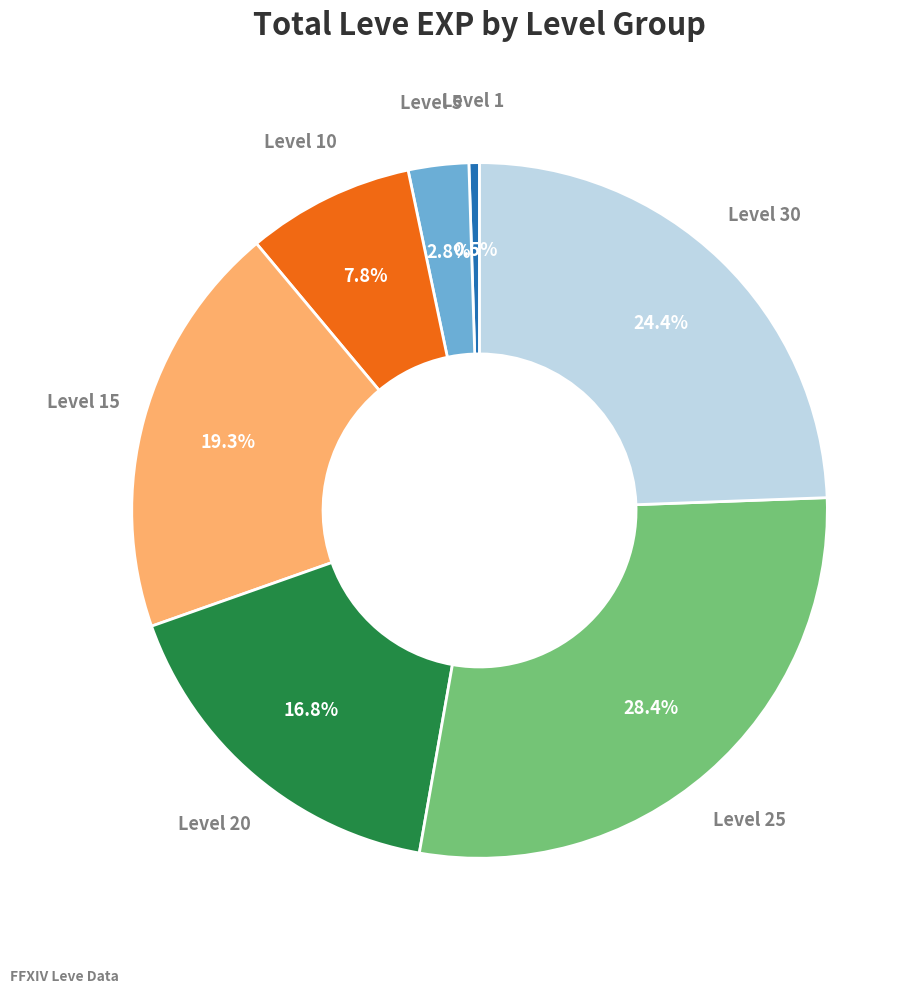

Is there any slice that represents more than half of the pie?

No